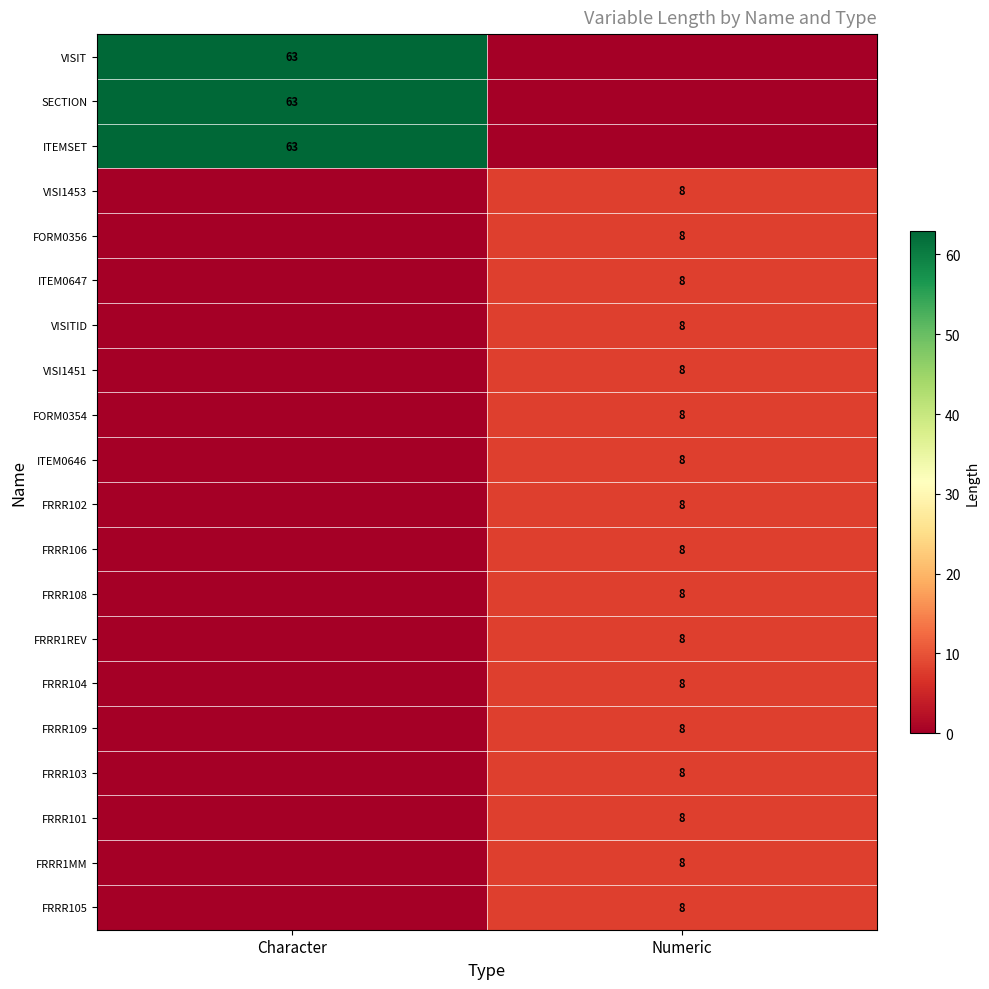

At which category is the sum across all series the highest?

Character